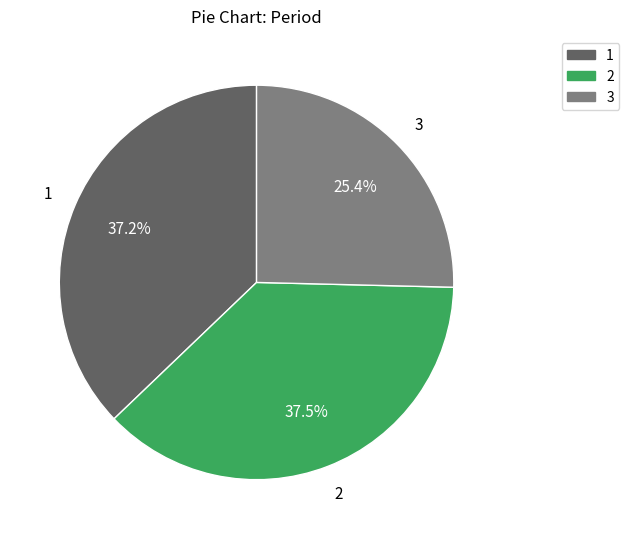

To the nearest percent, what is the average slice percentage?

33%